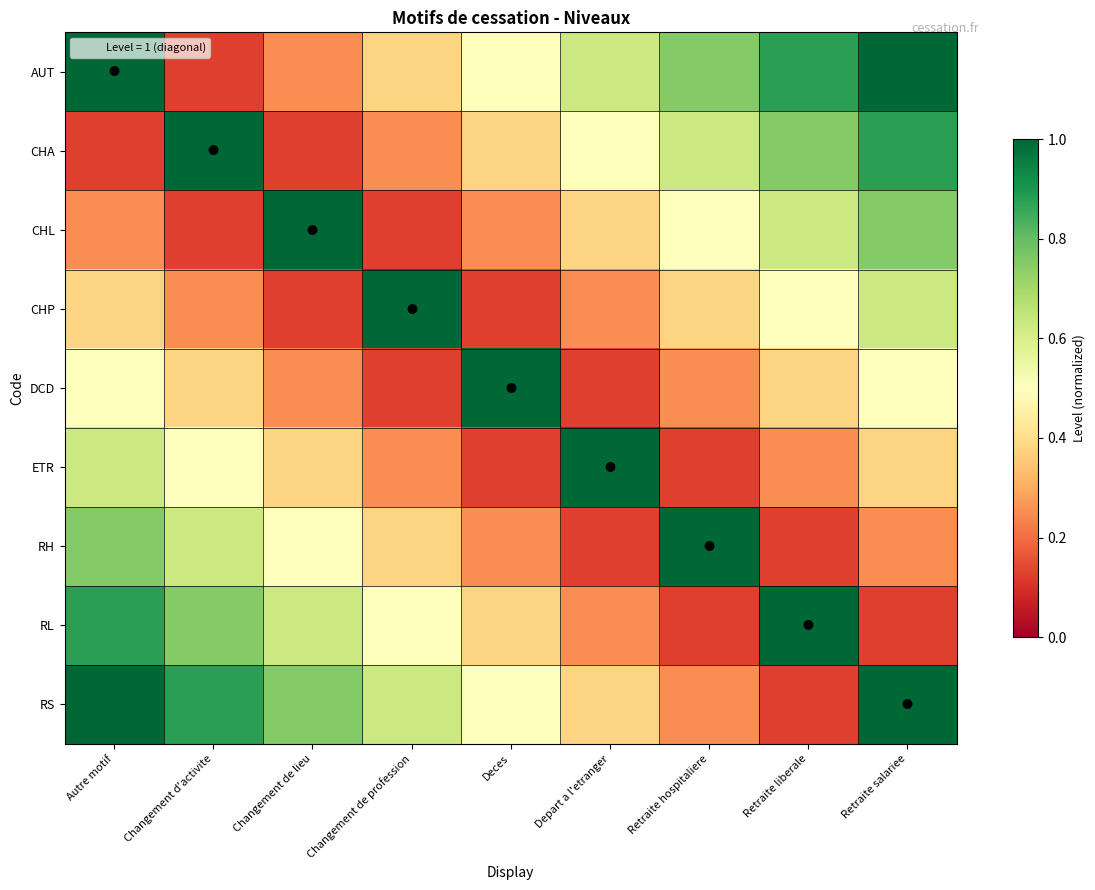

What is the spread (max minus min) of values at Changement d'activite?

0.9